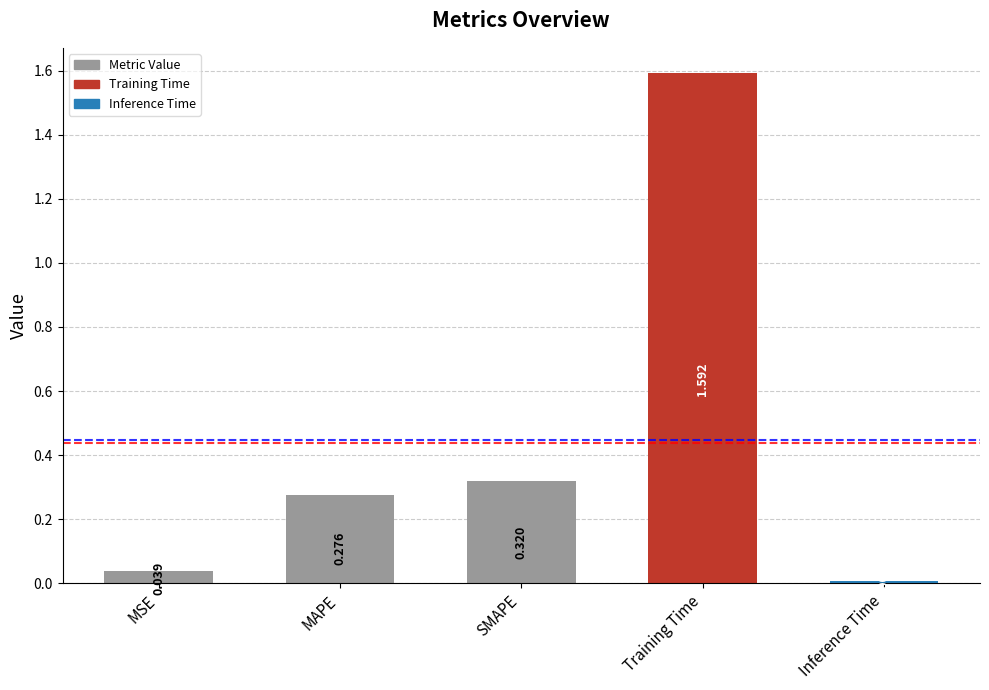

Rank the categories by value from highest to lowest.

Training Time, SMAPE, MAPE, MSE, Inference Time